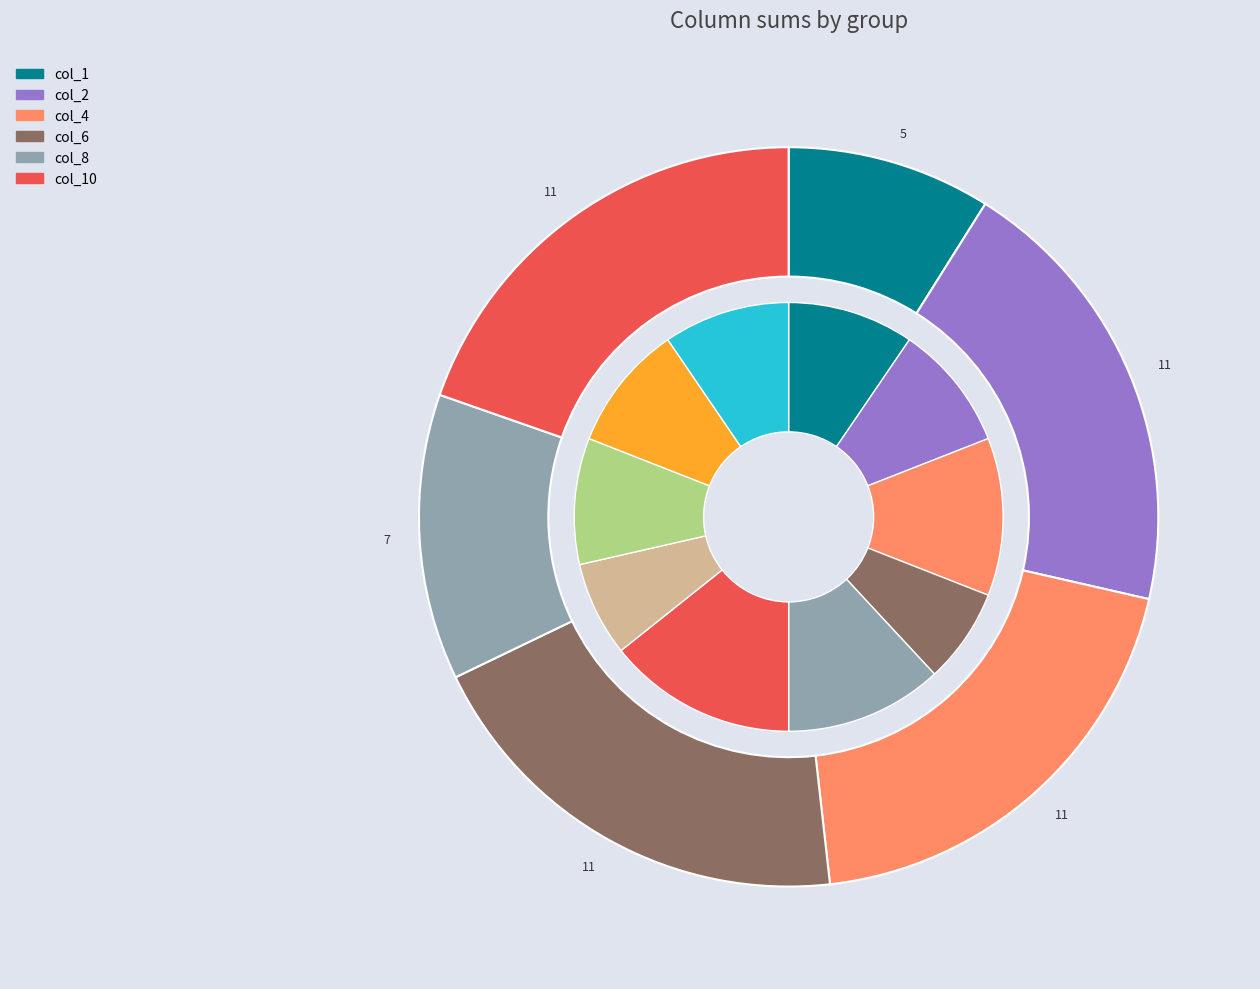

Does any single category account for the majority?

No